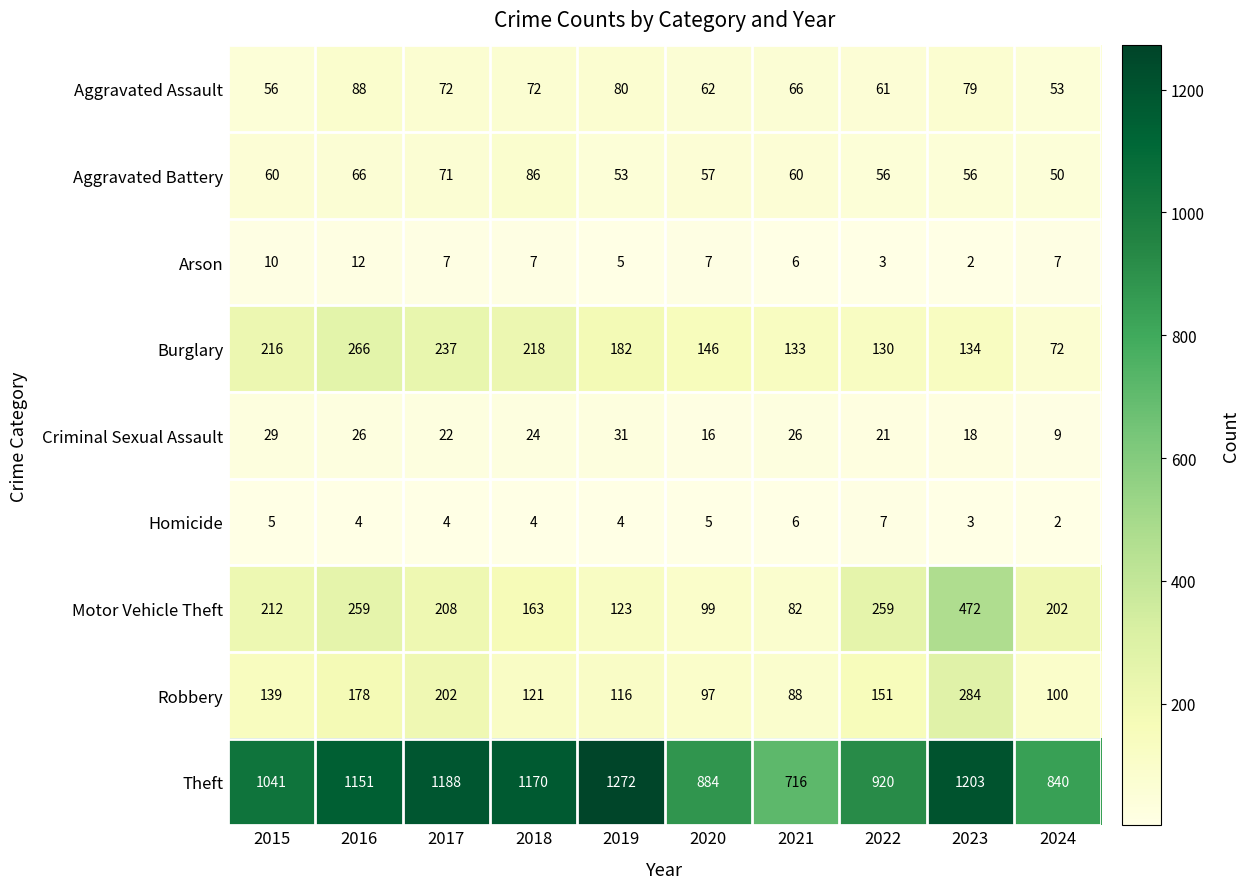

Rank the categories by Burglary value from highest to lowest.

2016, 2017, 2018, 2015, 2019, 2020, 2023, 2021, 2022, 2024